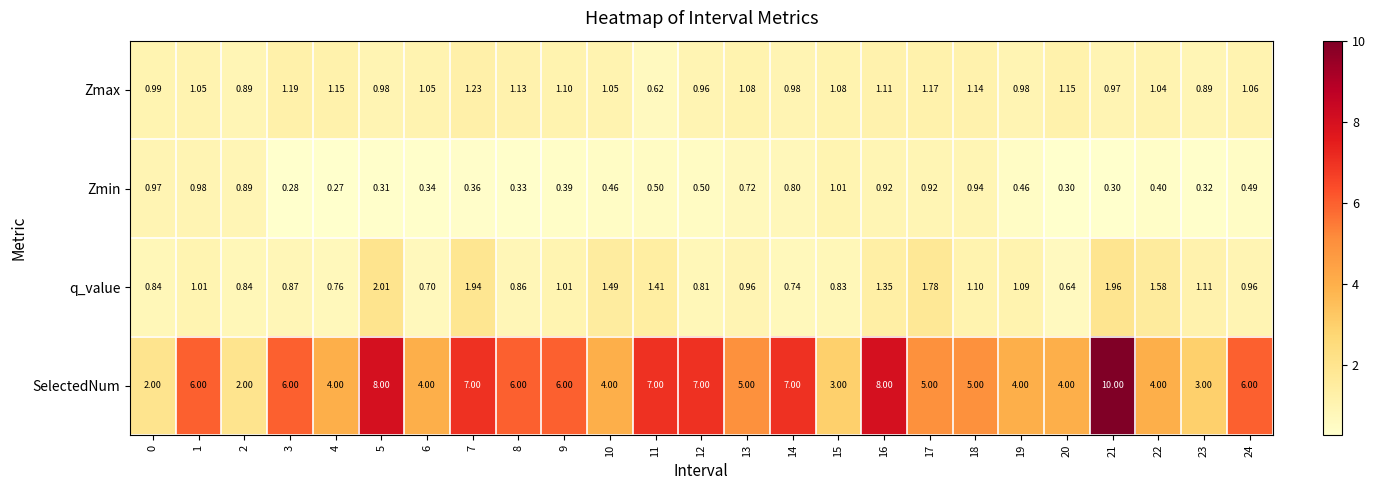

Count the number of categories in the chart.

25